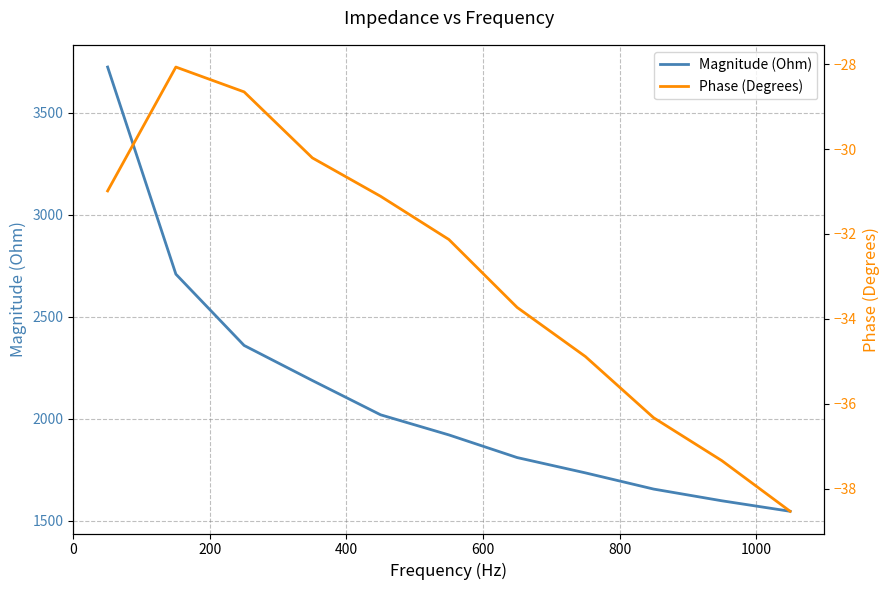

Rank the series at 800 from highest to lowest value.

Magnitude (Ohm), Phase (Degrees)